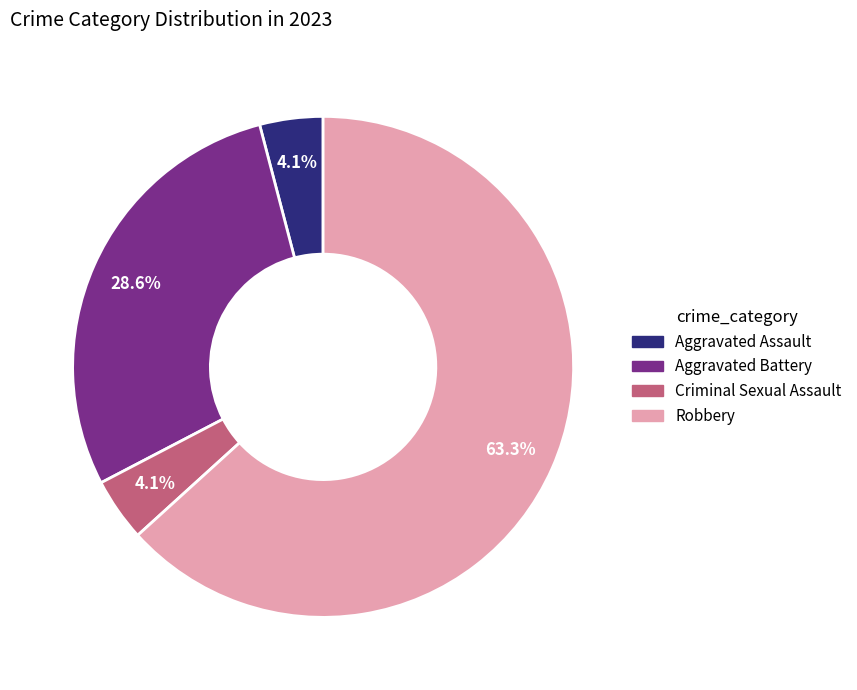

To the nearest percent, what portion does Aggravated Battery represent?

29%